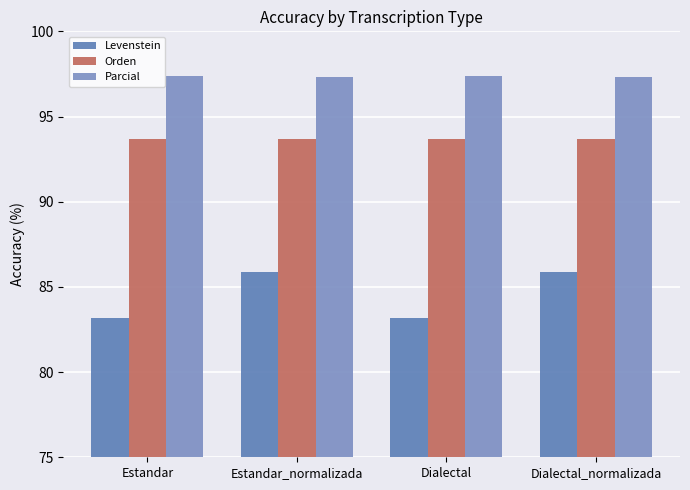

Reading left to right, extract all data points from this chart.

Levenstein: 83.1	85.9	83.1	85.9
Orden: 93.7	93.7	93.7	93.7
Parcial: 97.4	97.3	97.4	97.3